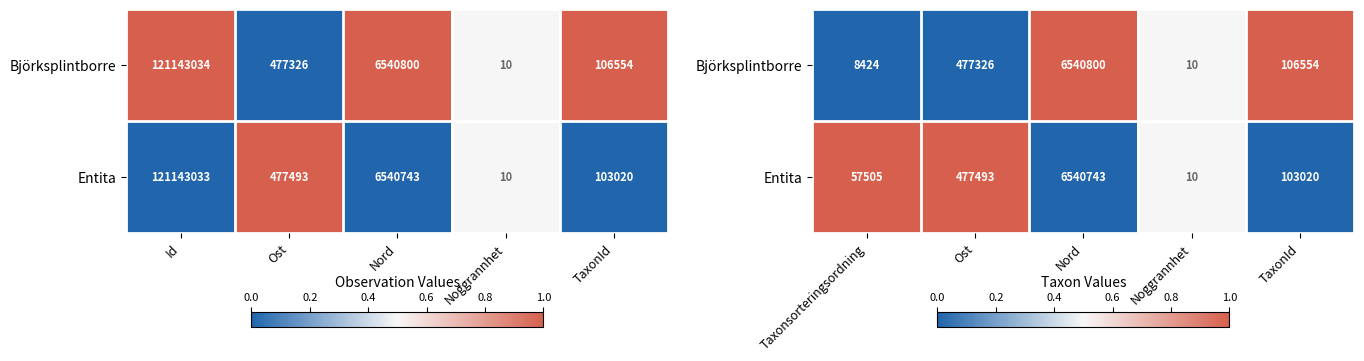

Which series has the largest total across all categories?

Björksplintborre